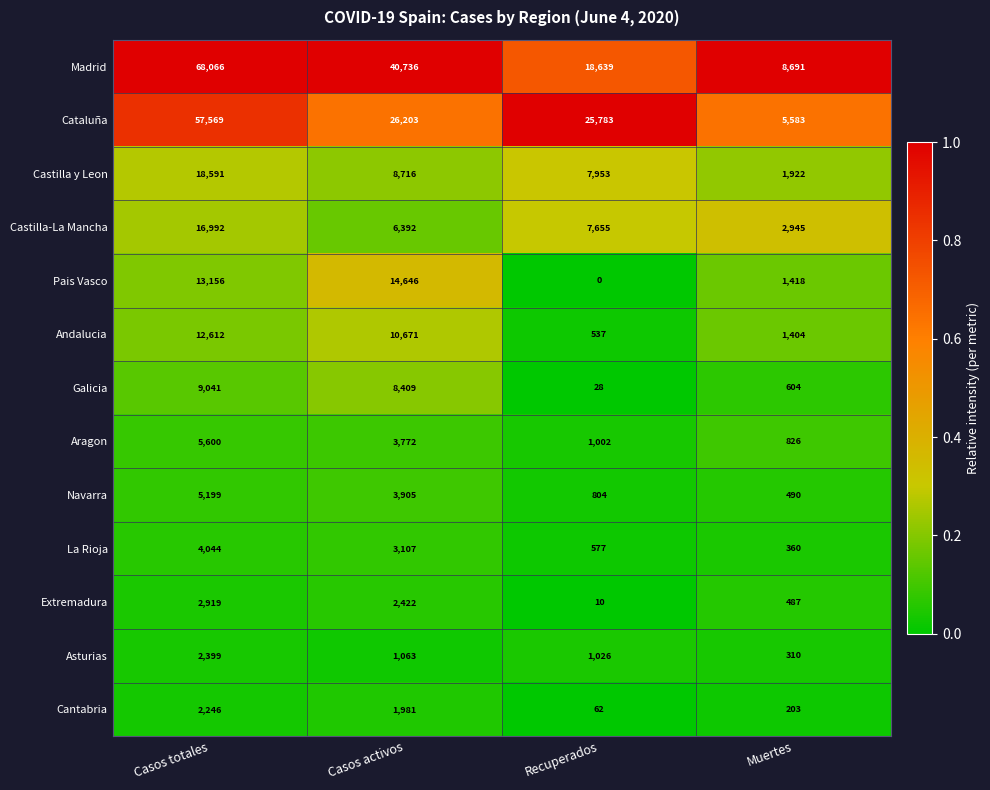

Rank the series by their maximum value, from highest to lowest.

Madrid, Cataluña, Castilla y Leon, Castilla-La Mancha, Pais Vasco, Andalucia, Galicia, Aragon, Navarra, La Rioja, Extremadura, Asturias, Cantabria